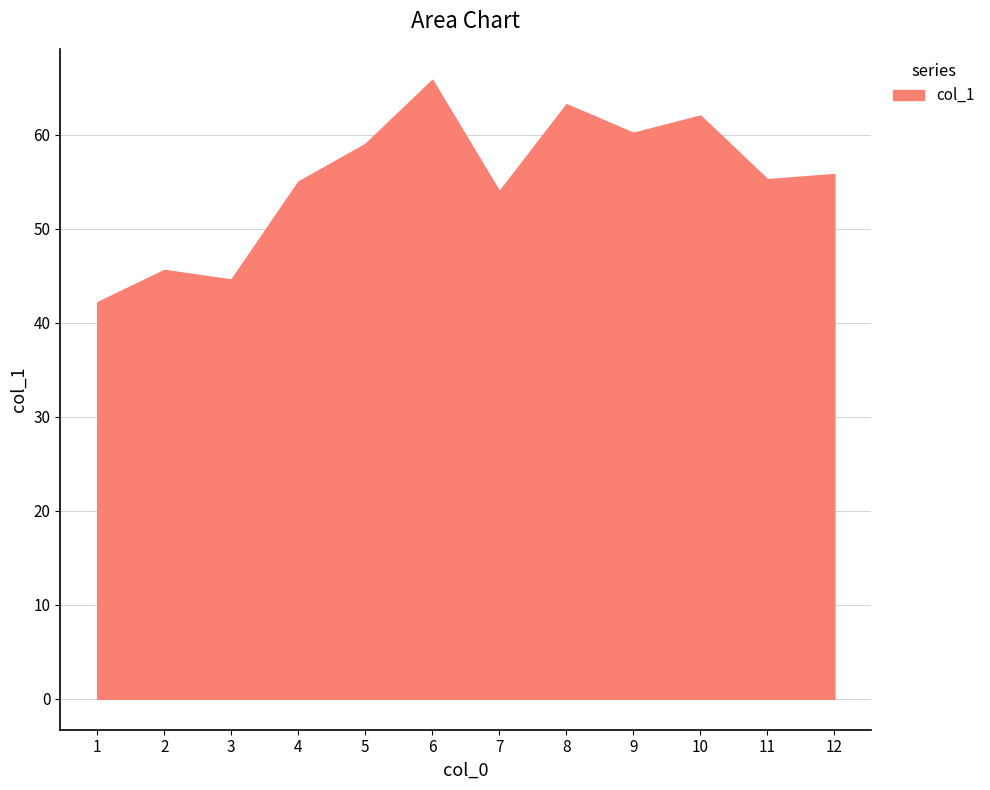

Which label corresponds to the largest value in the chart?

6